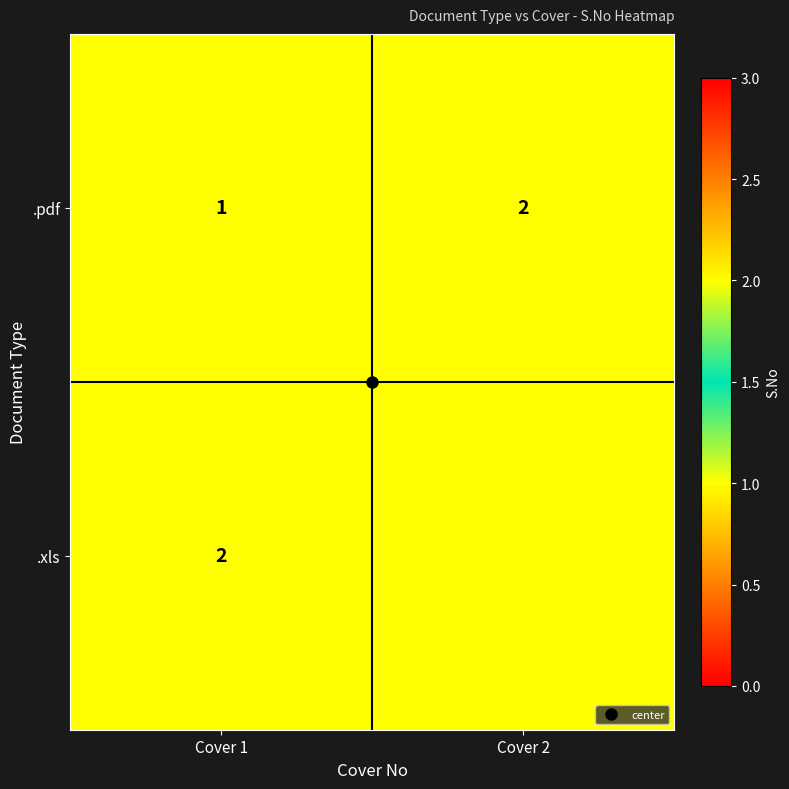

What is the lowest value of the .xls series?

1